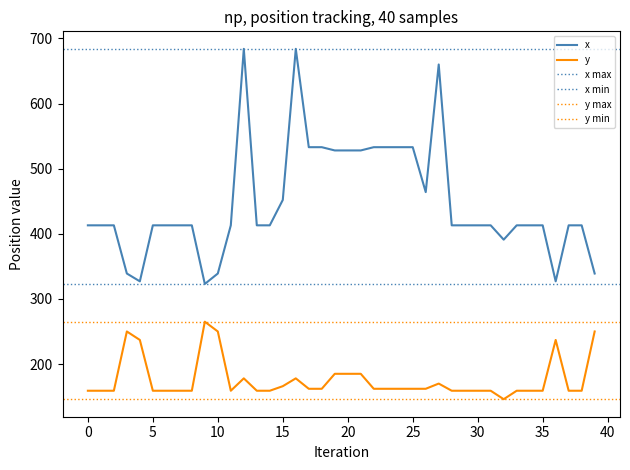

At which category is the sum across all series the highest?

12